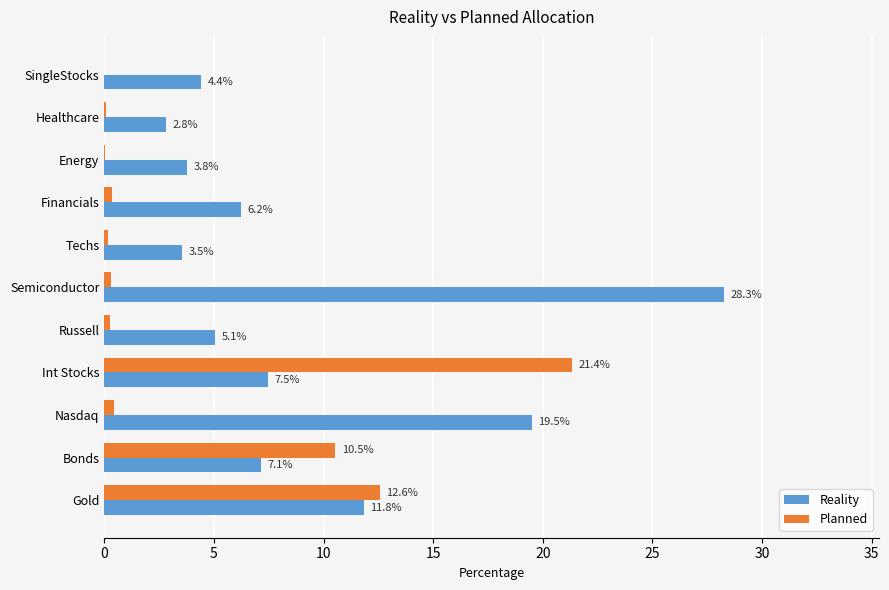

Between Russell and Bonds, which series saw the biggest shift?

Planned